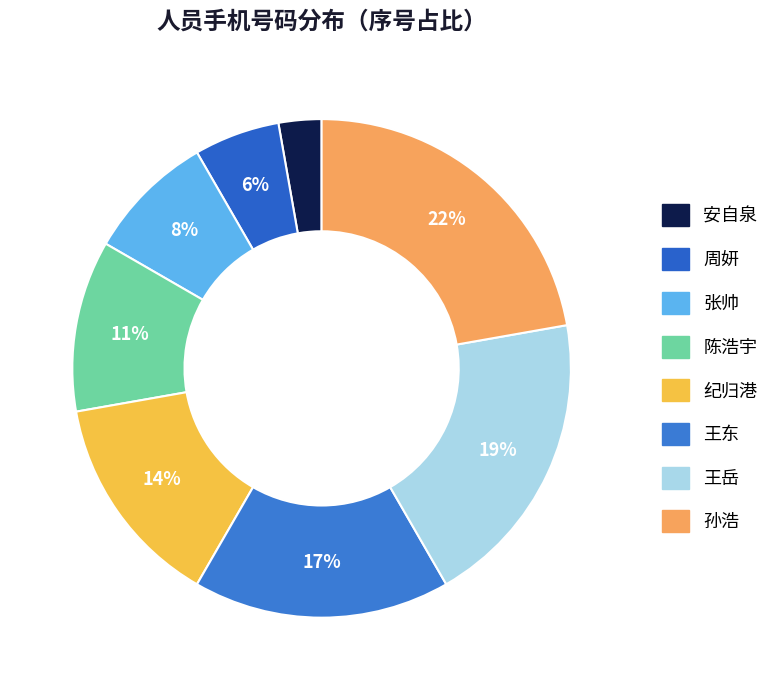

To the nearest percent, what is the difference between the 陈浩宇 and 孙浩 slice percentages?

11%